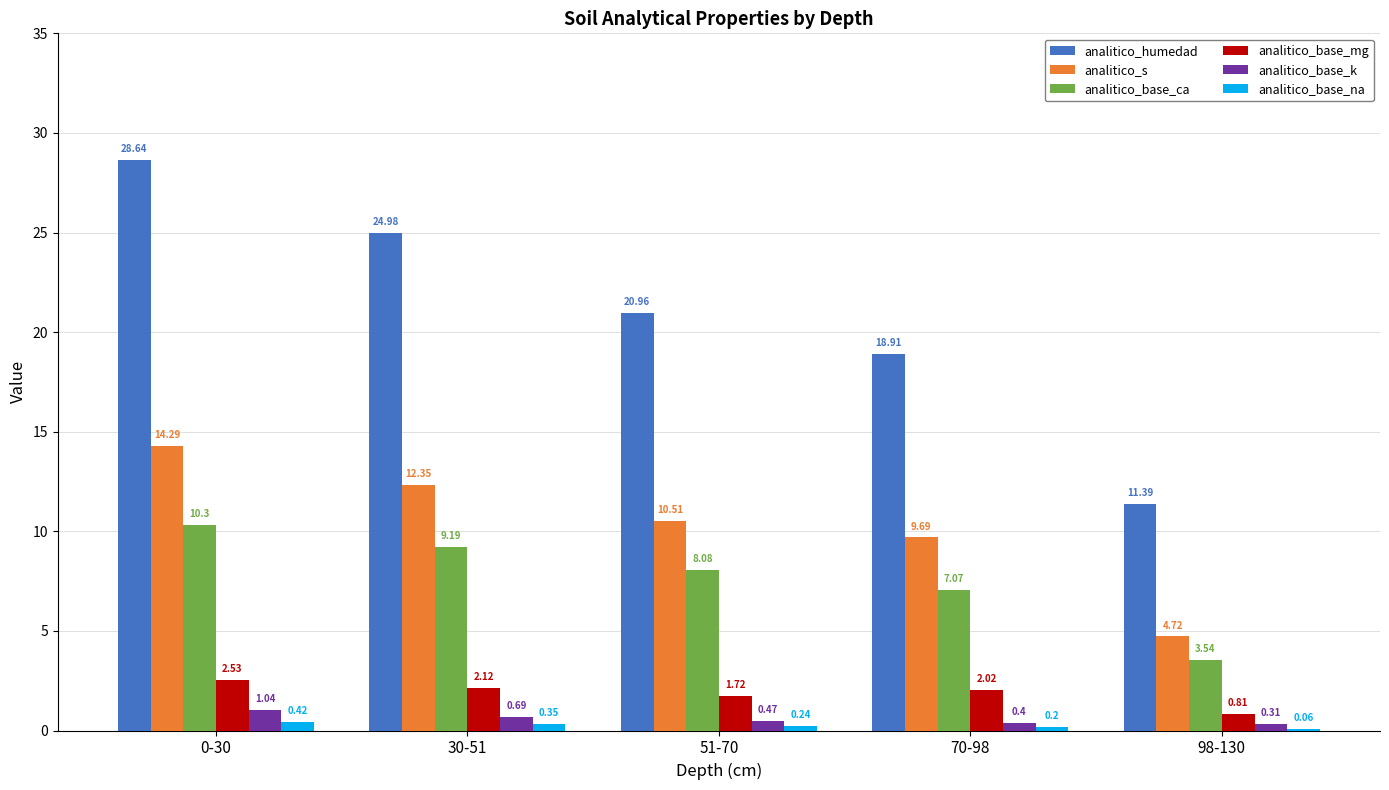

Which series has the largest range (max minus min)?

analitico_humedad